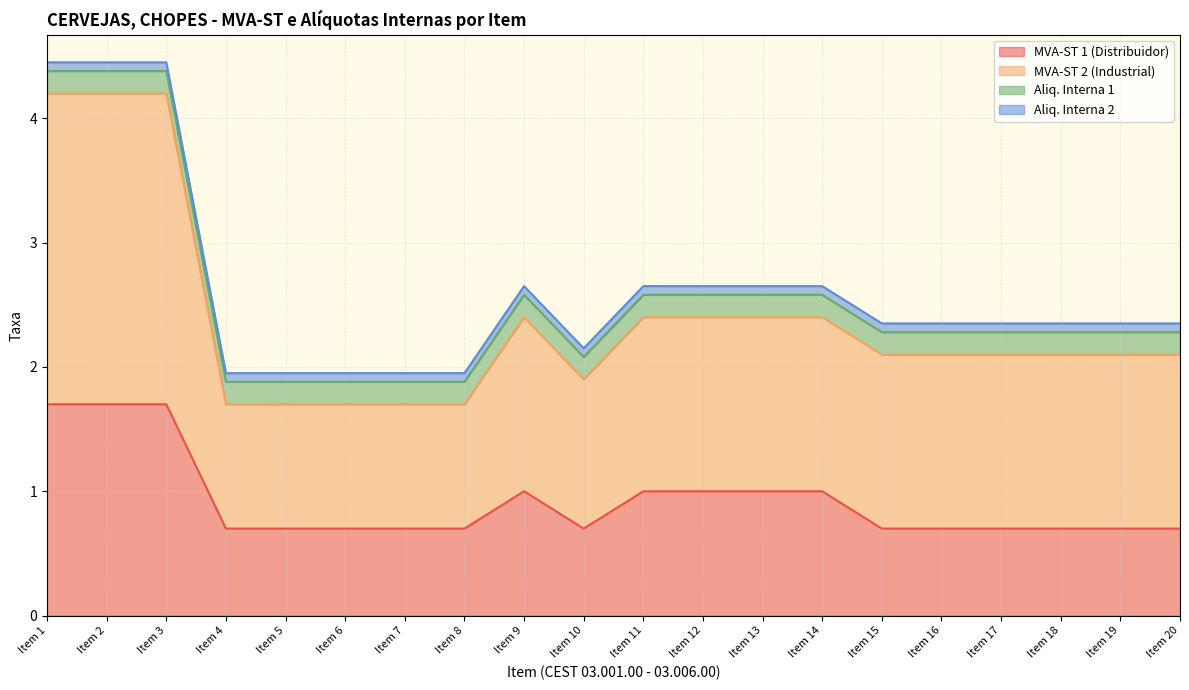

Rank the categories by MVA-ST 2 (Industrial) value from lowest to highest.

Item 4, Item 5, Item 6, Item 7, Item 8, Item 10, Item 15, Item 16, Item 17, Item 18, Item 19, Item 20, Item 9, Item 11, Item 12, Item 13, Item 14, Item 1, Item 2, Item 3